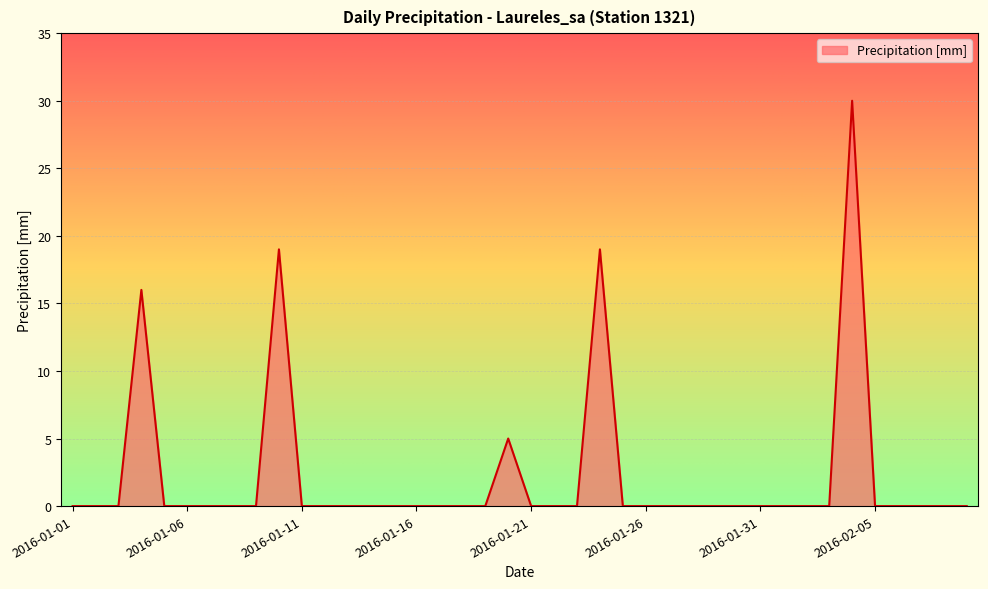

What is the greatest value displayed?

30